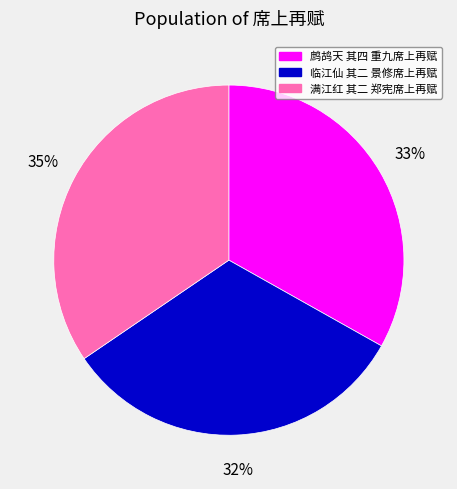

To the nearest percent, what portion does 鹧鸪天 其四 重九席上再赋 represent?

33%